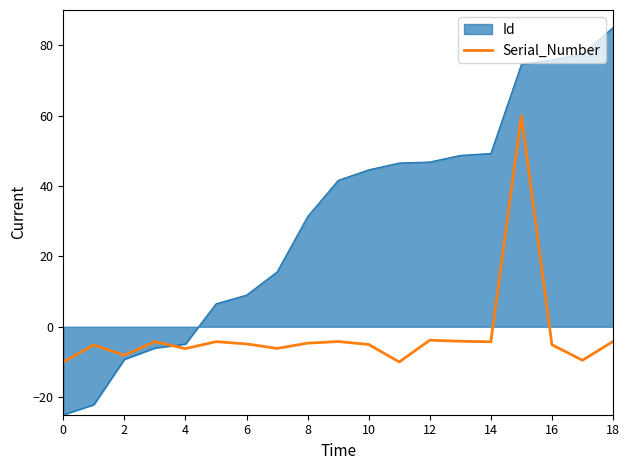

What is the maximum value shown in the chart?

85.0